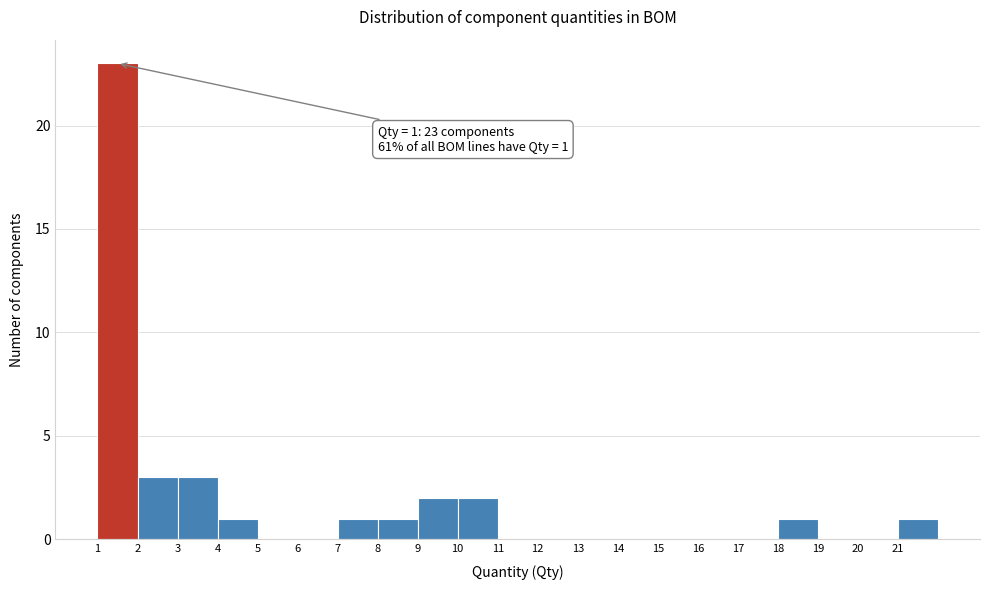

Over which range of the x-axis is the bar tallest?

1 to 2